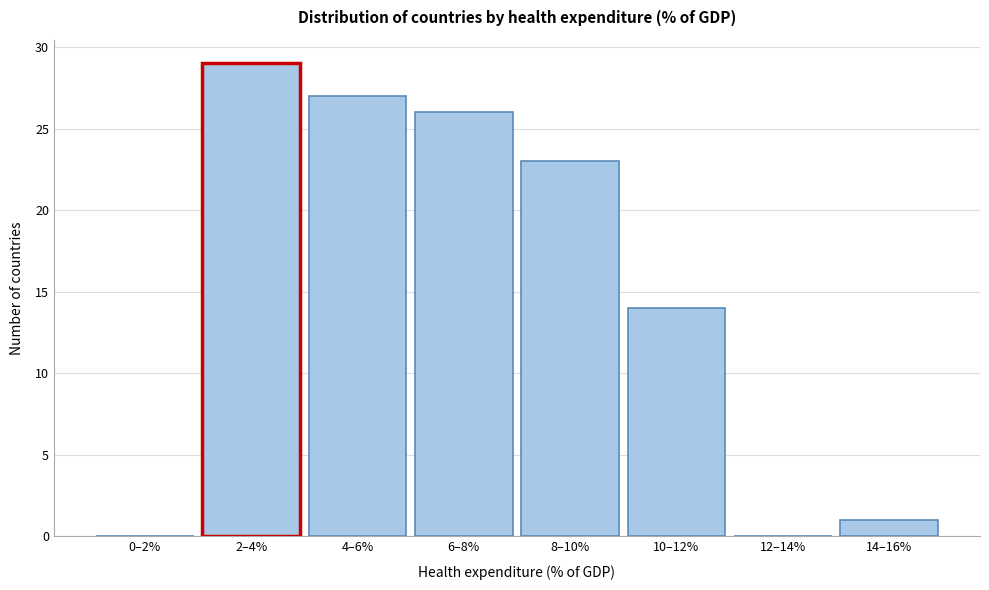

Reading left to right, list all the values displayed in this chart.

0–2%=0	2–4%=29	4–6%=27	6–8%=26	8–10%=23	10–12%=14	12–14%=0	14–16%=1